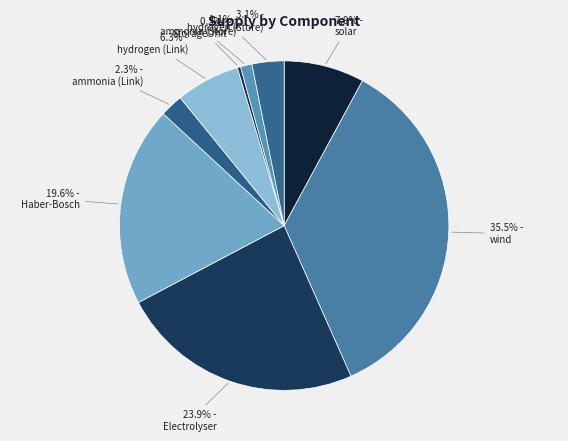

Which slice is the smallest?

StorageUnit